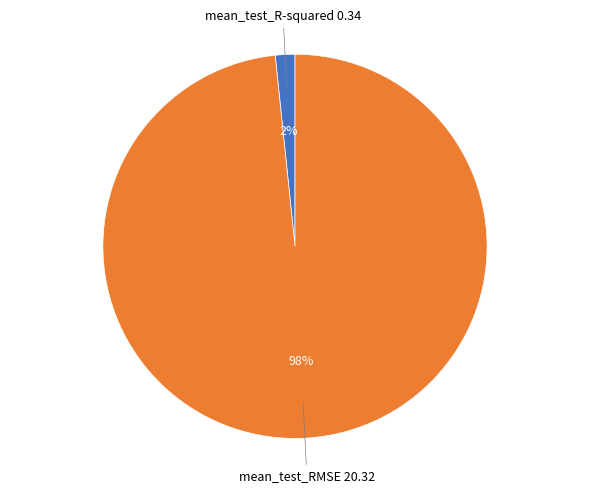

To the nearest percent, what is the average slice percentage?

50%